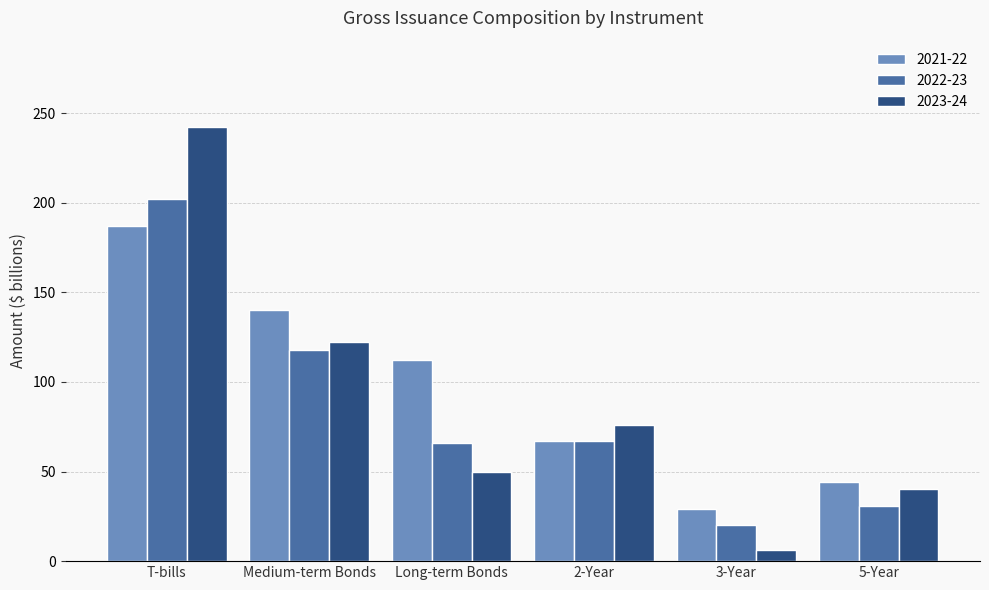

Rank the categories by 2023-24 value from lowest to highest.

3-Year, 5-Year, Long-term Bonds, 2-Year, Medium-term Bonds, T-bills